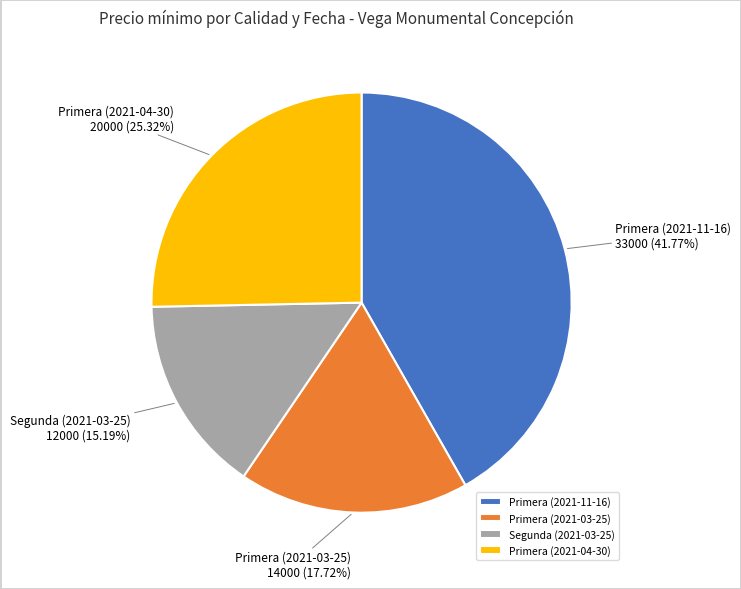

To the nearest percent, what percentage of the pie is Segunda (2021-03-25)?

15%